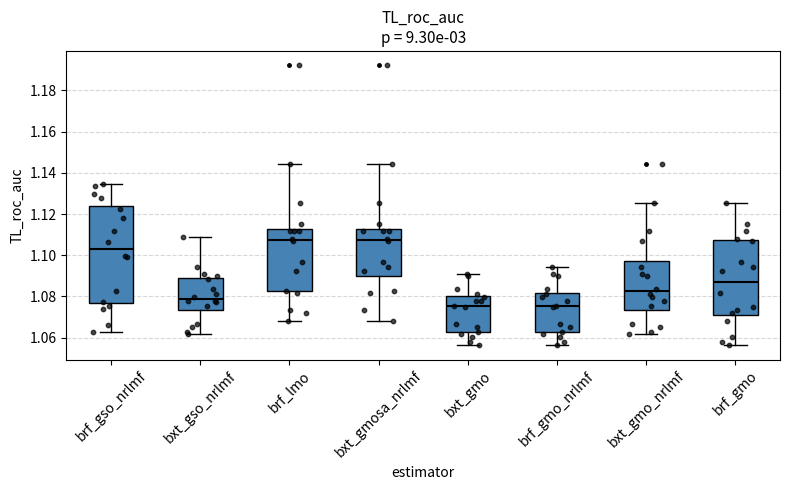

Where does the upper whisker of the box for brf_gmo_nrlmf end on the y-axis? The values are not printed on the chart, so give them approximately, as read against the axis.

1.094